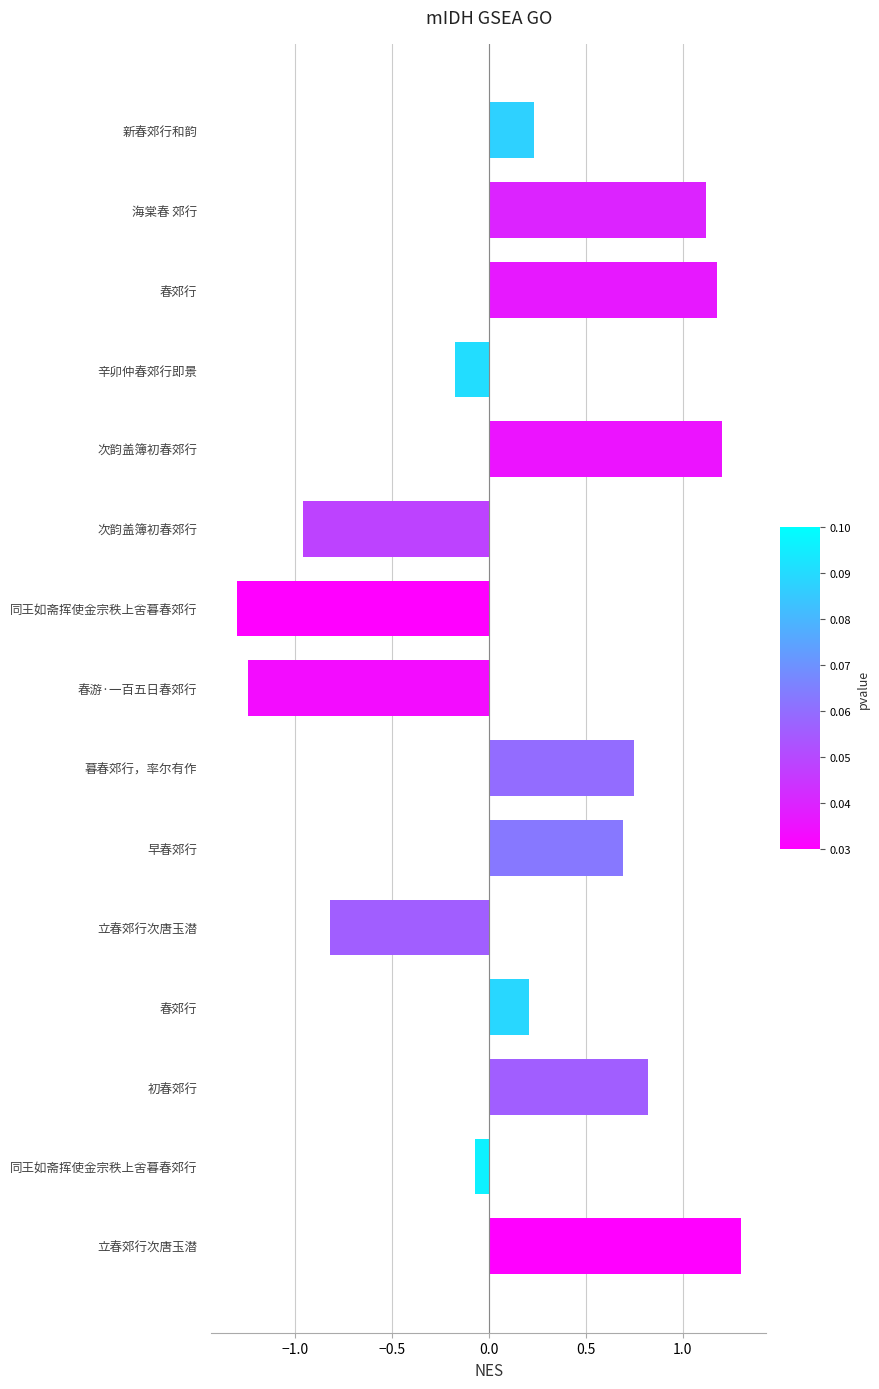

What is the sum of all values?

2.9